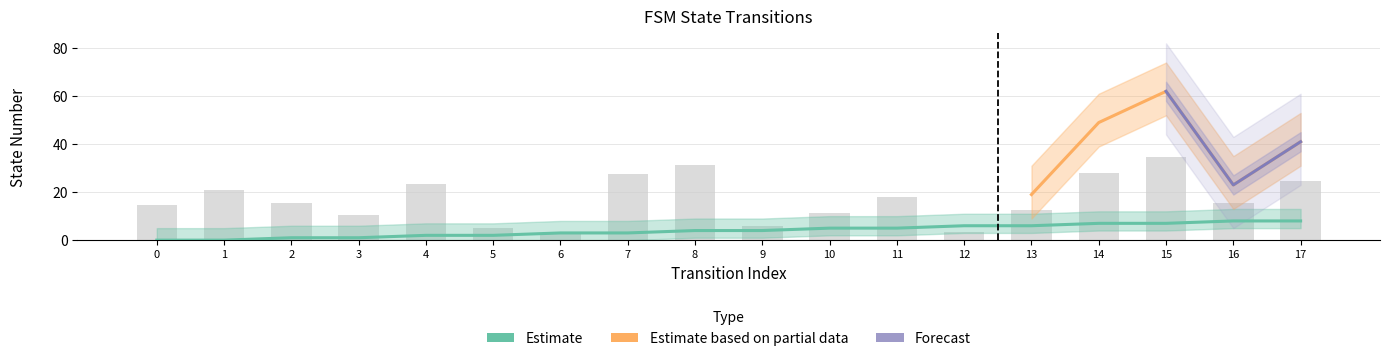

What is the highest value of the destination_state series?

34.5